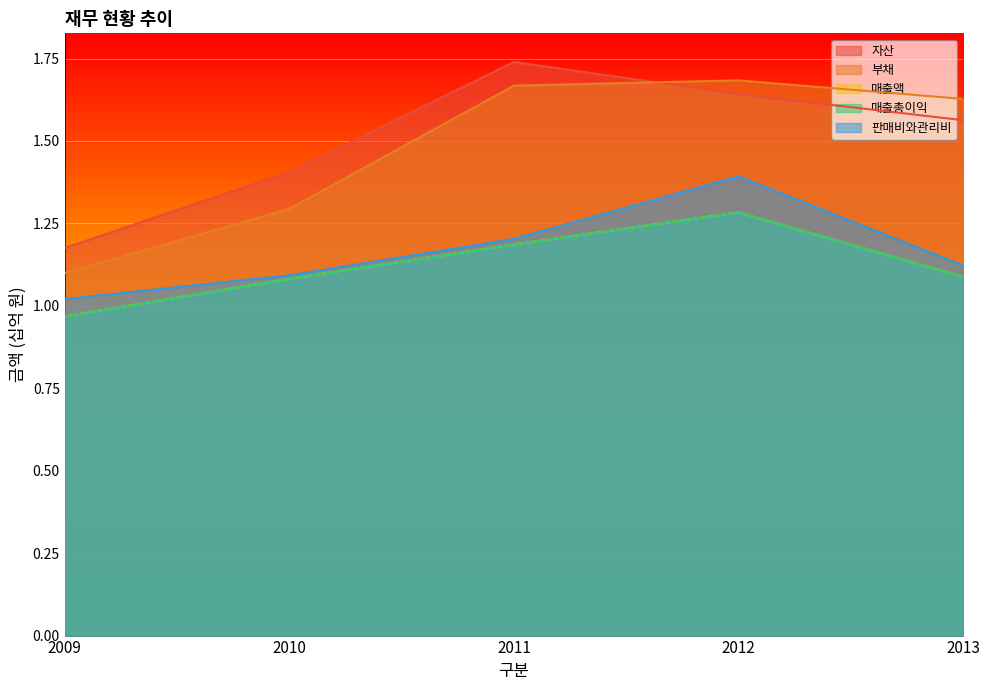

Where does the 매출액 series first go above 1?

2010